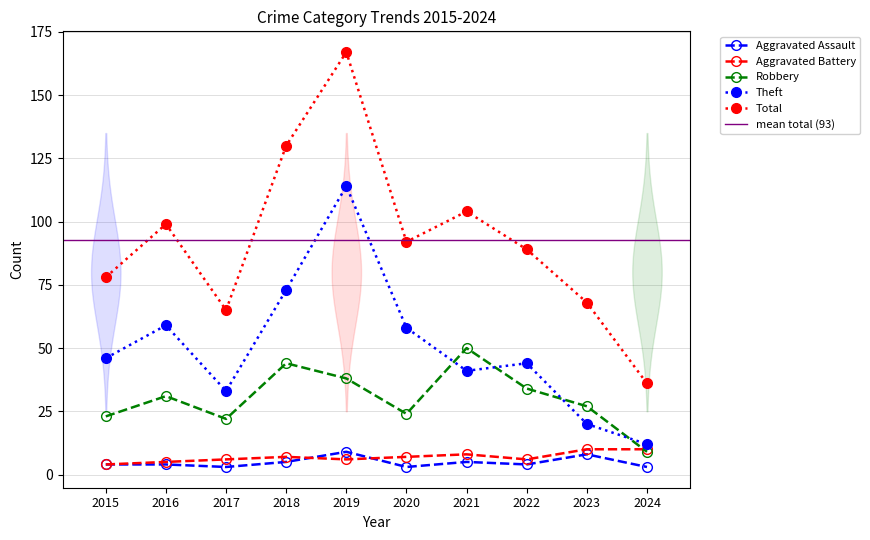

What is the difference between the highest and lowest values at 2016?

95